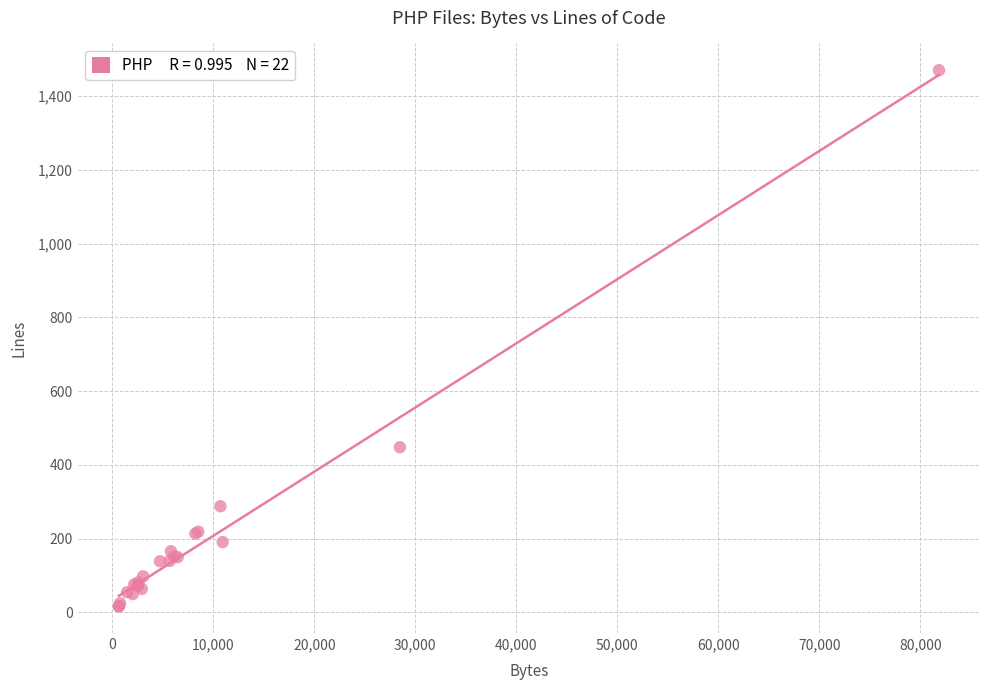

What Y value in the scatter plot is closest to 743?

448